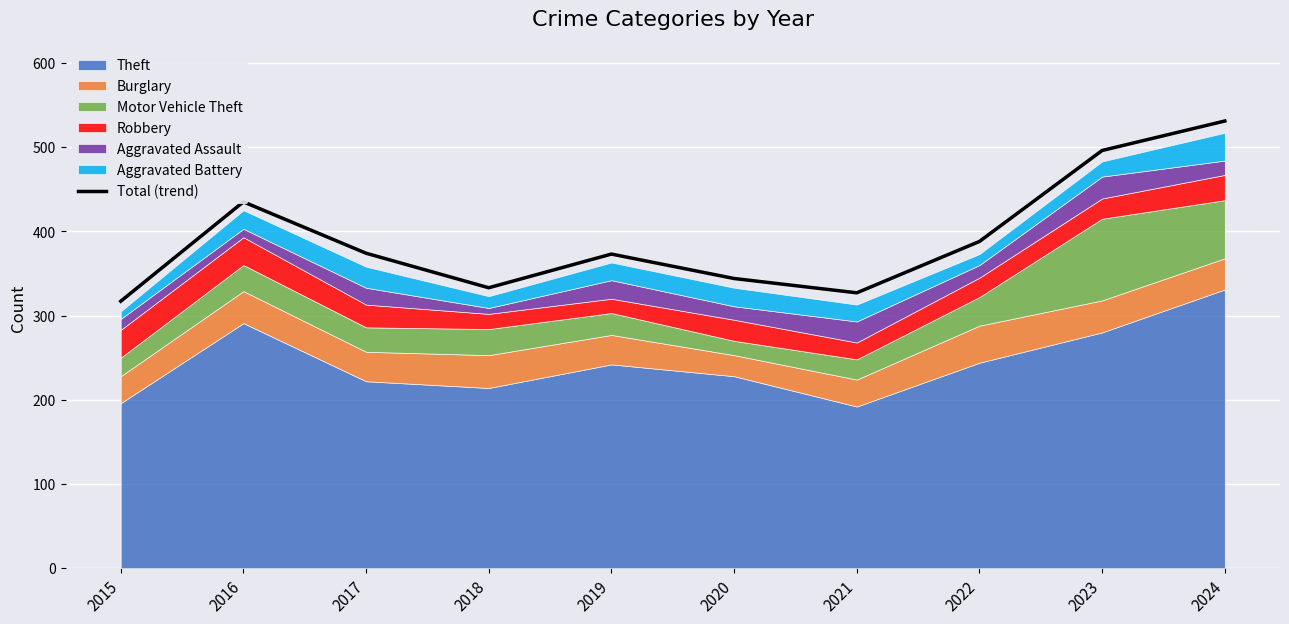

At which category does the data reach its first local peak?

2016